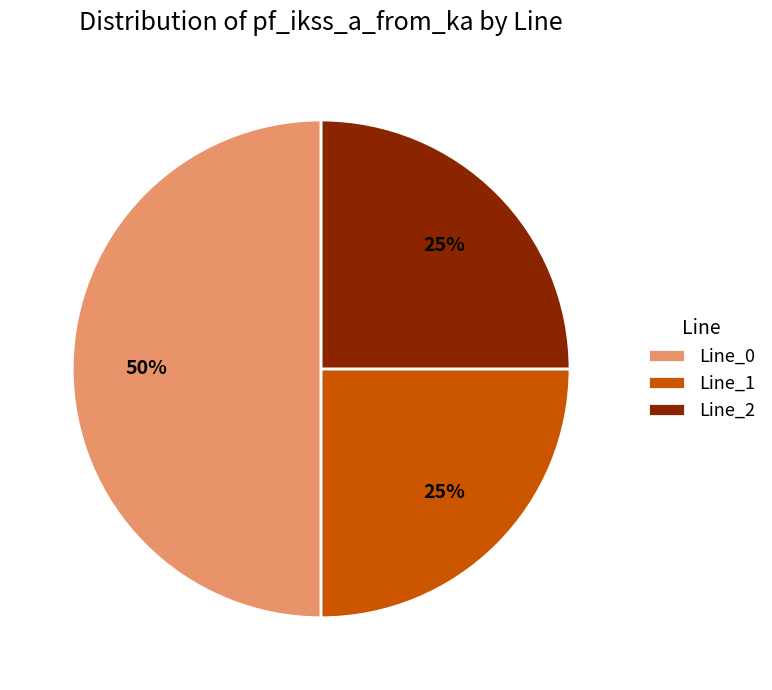

Does Line_1 represent more than half of the total?

No